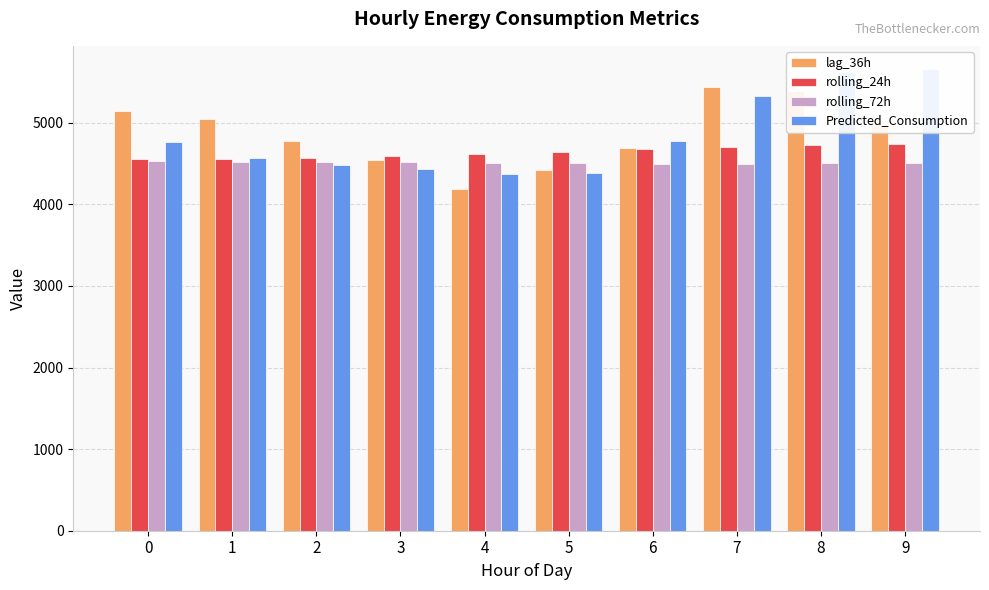

What is the spread (max minus min) of values at 4?

423.0